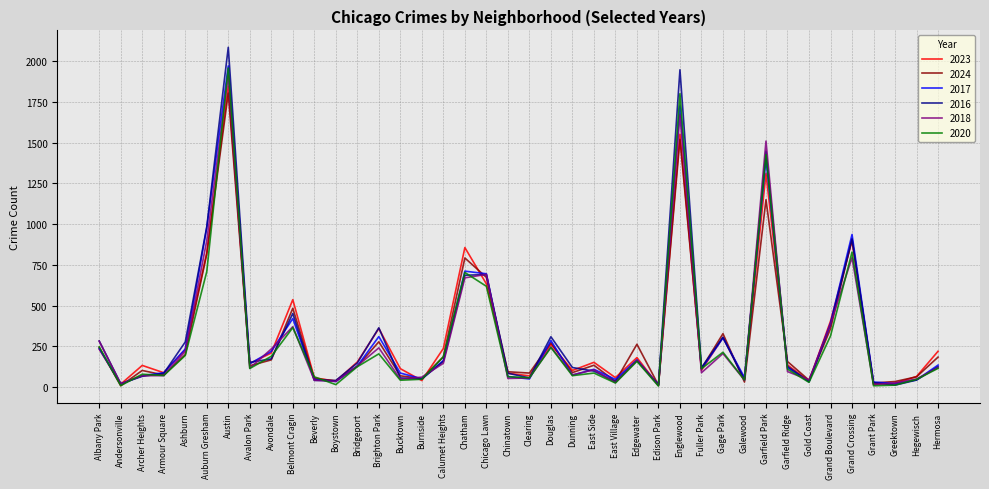

Between Avondale and Chinatown, which series saw the biggest shift?

2018